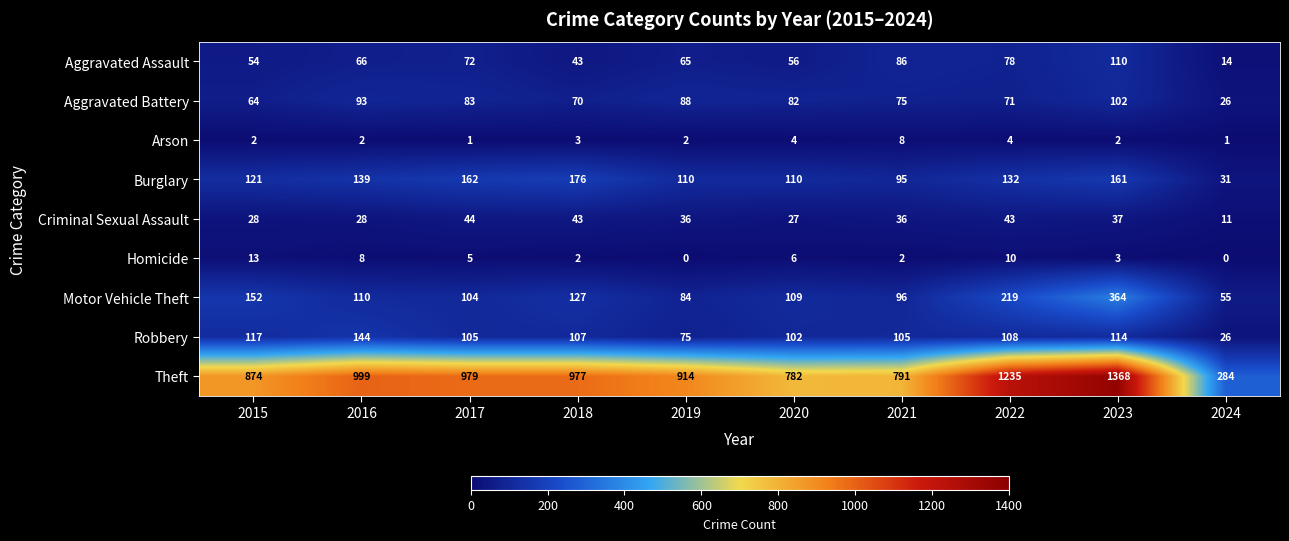

How many data points does each series have?

10